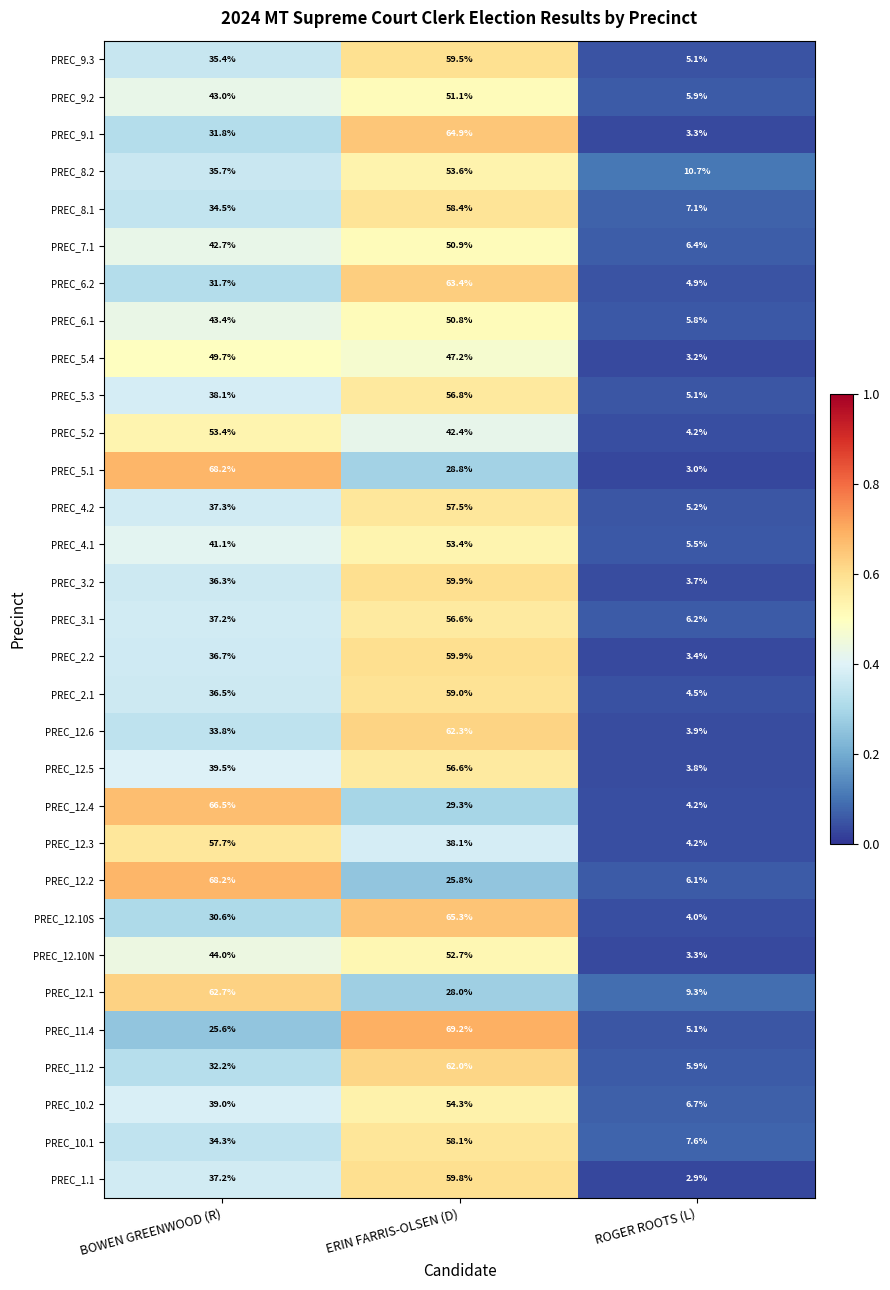

What is the average value of the PREC_12.10N series?

33.3